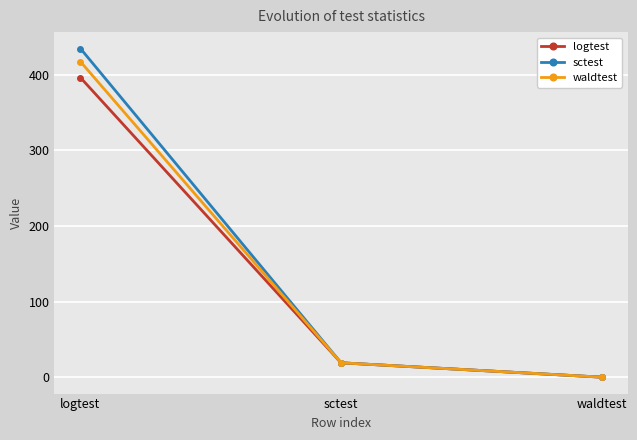

At logtest, list the series in order from smallest to largest.

logtest, waldtest, sctest